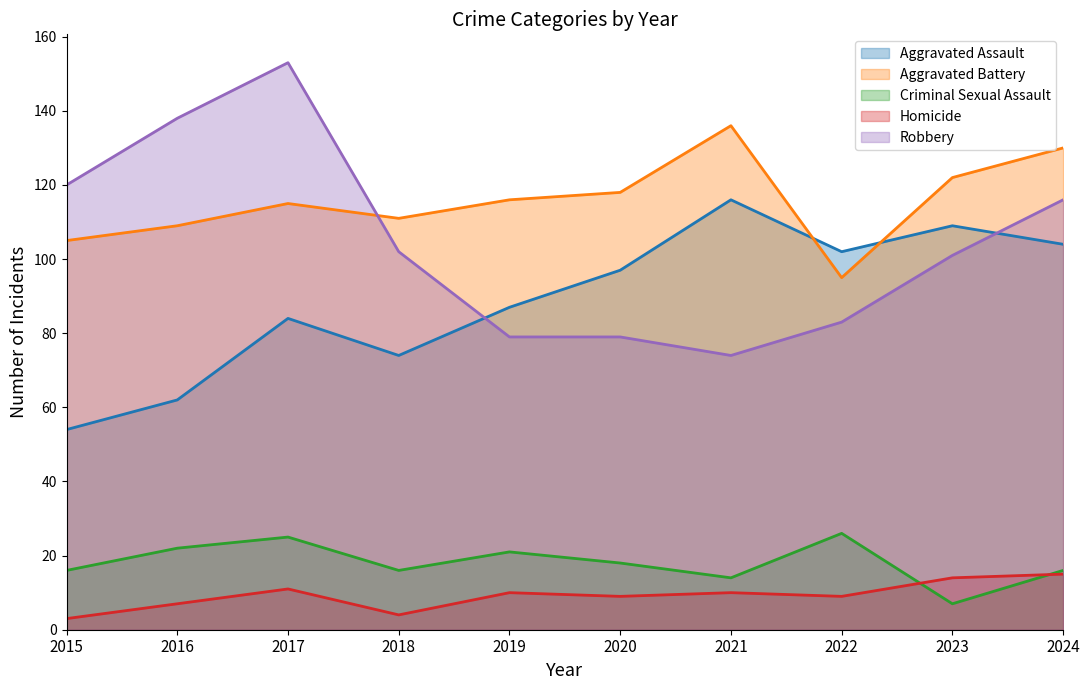

True or false: Criminal Sexual Assault has more than 1 interior local peaks.

True